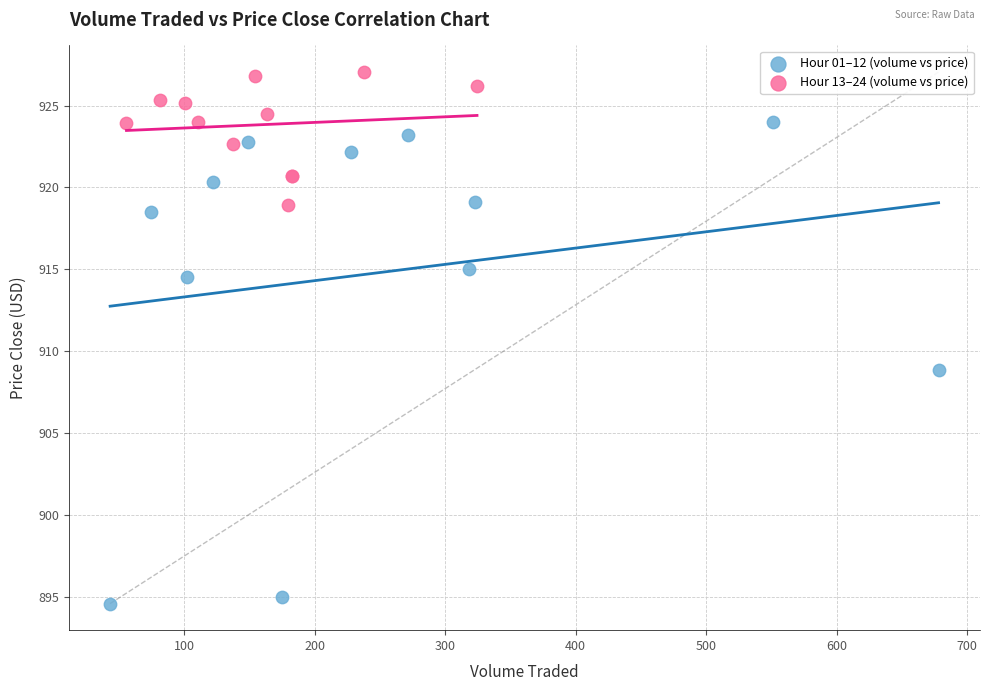

Which series reaches the maximum Y coordinate?

Hour 13–24 (volume vs price)